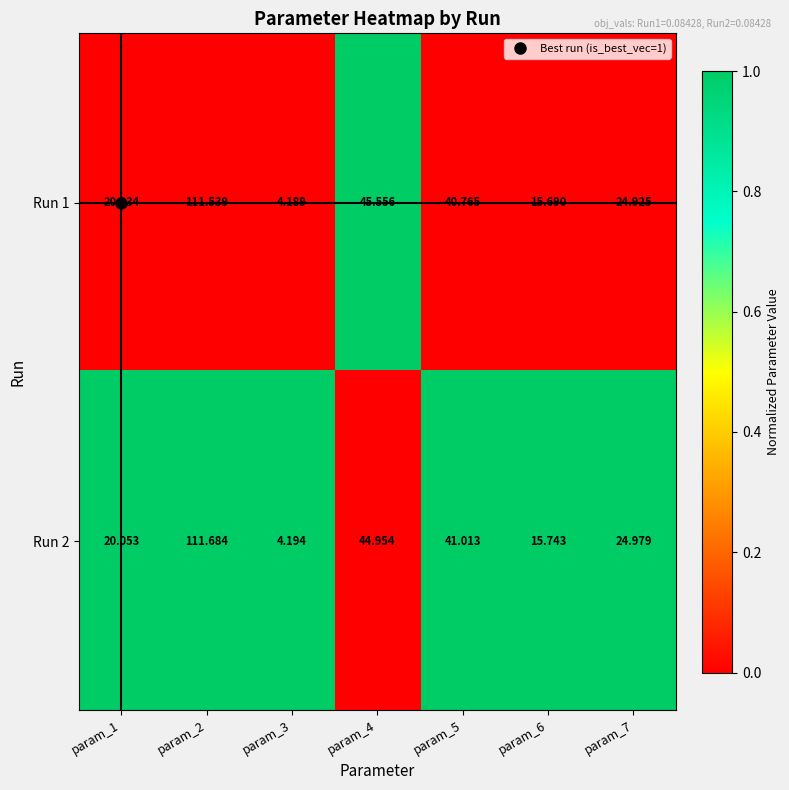

What is the total value across all series at param_6?

31.4